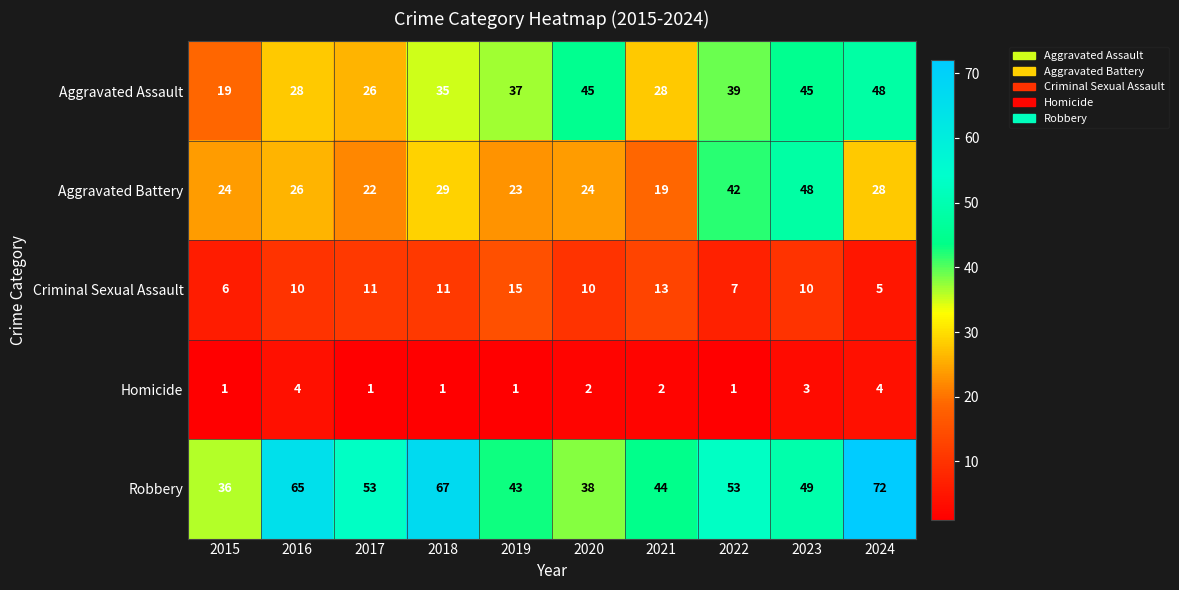

At how many categories does at least one series exceed 71?

1